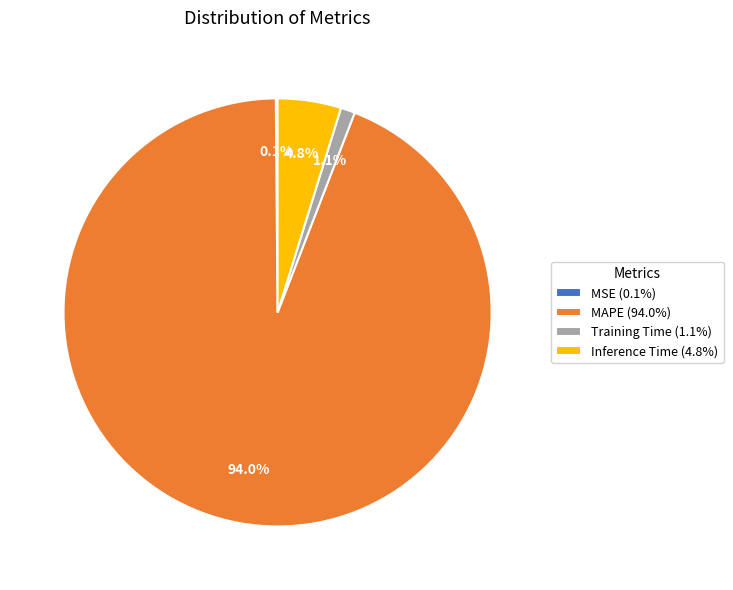

To the nearest percent, what is the combined percentage of Inference Time and Training Time?

6%